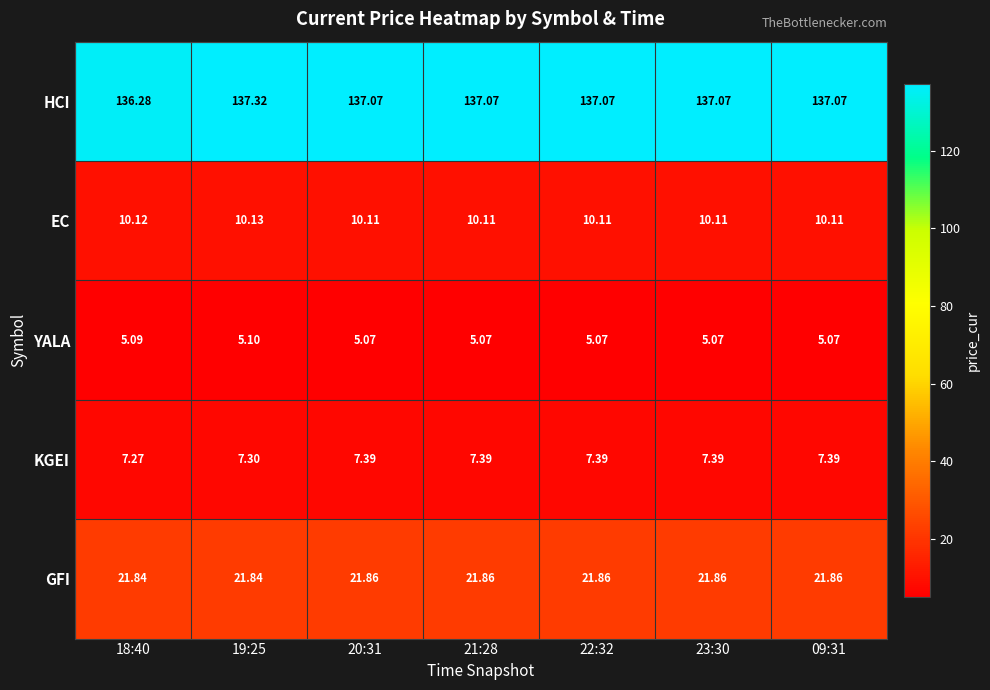

Which series has the largest total across all categories?

HCI